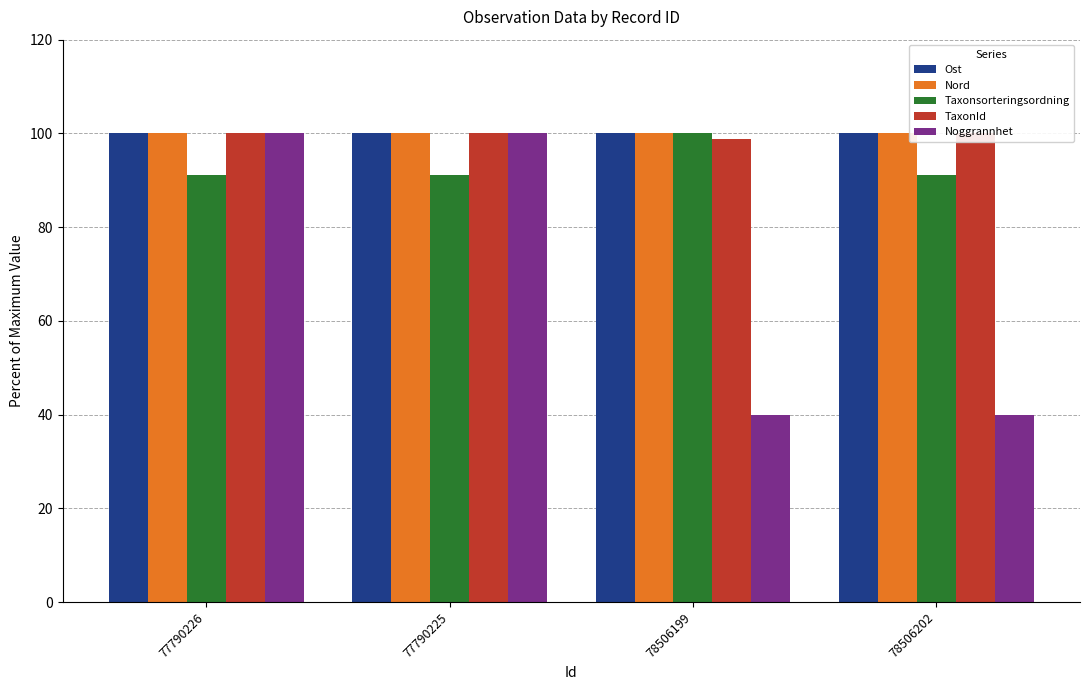

List the series in order of their peak value, highest first.

Ost, Nord, Taxonsorteringsordning, TaxonId, Noggrannhet